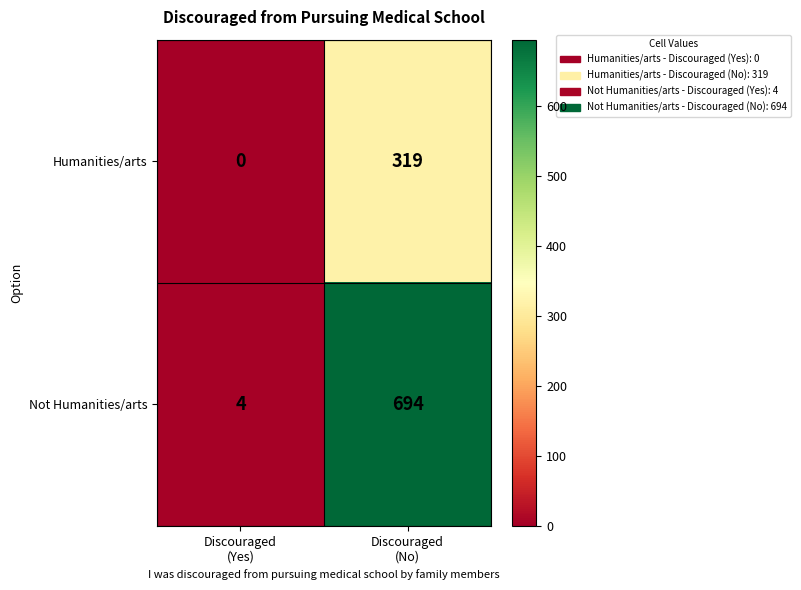

Which series has the largest total across all categories?

Not Humanities/arts